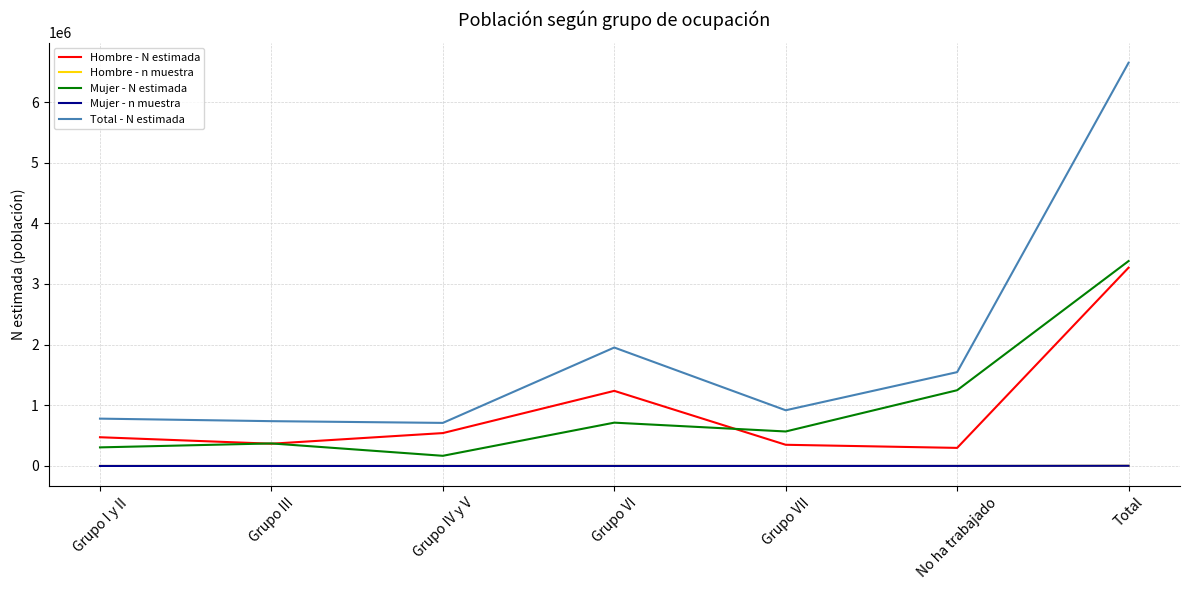

Is it true that Mujer - n muestra equals 363 at Grupo III?

True